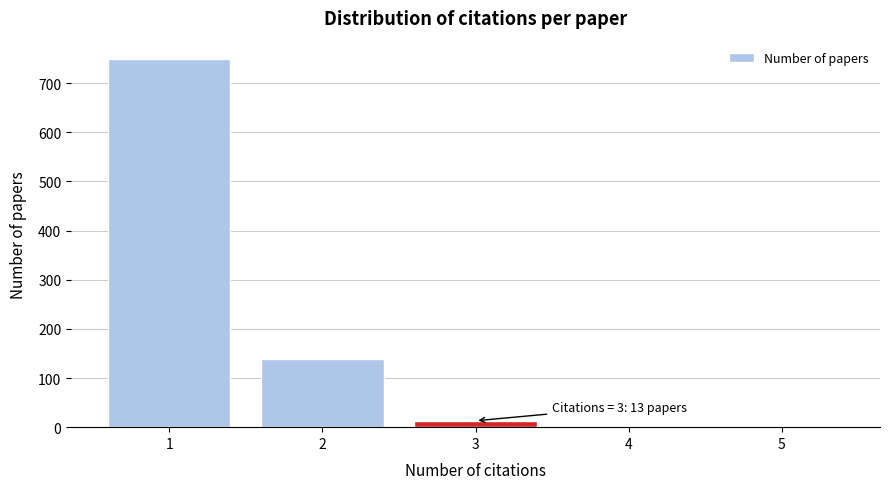

Reading left to right, extract all data points from this chart.

1=749	2=139	3=13	4=1	5=1